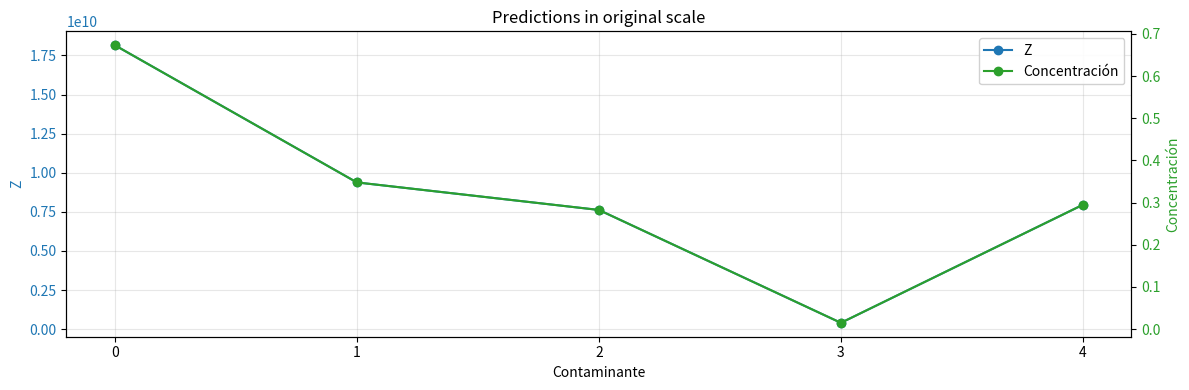

What is the difference between the Z values at 3 and 2?

7217393277.7